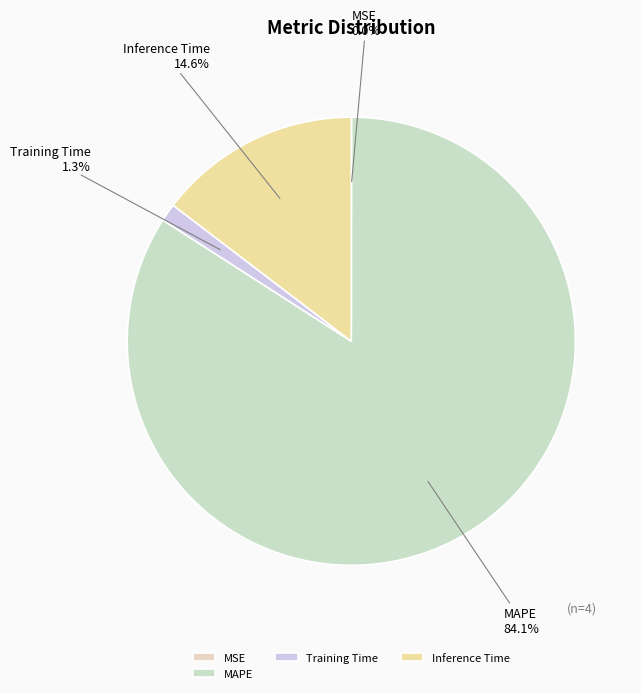

What is the majority slice?

MAPE